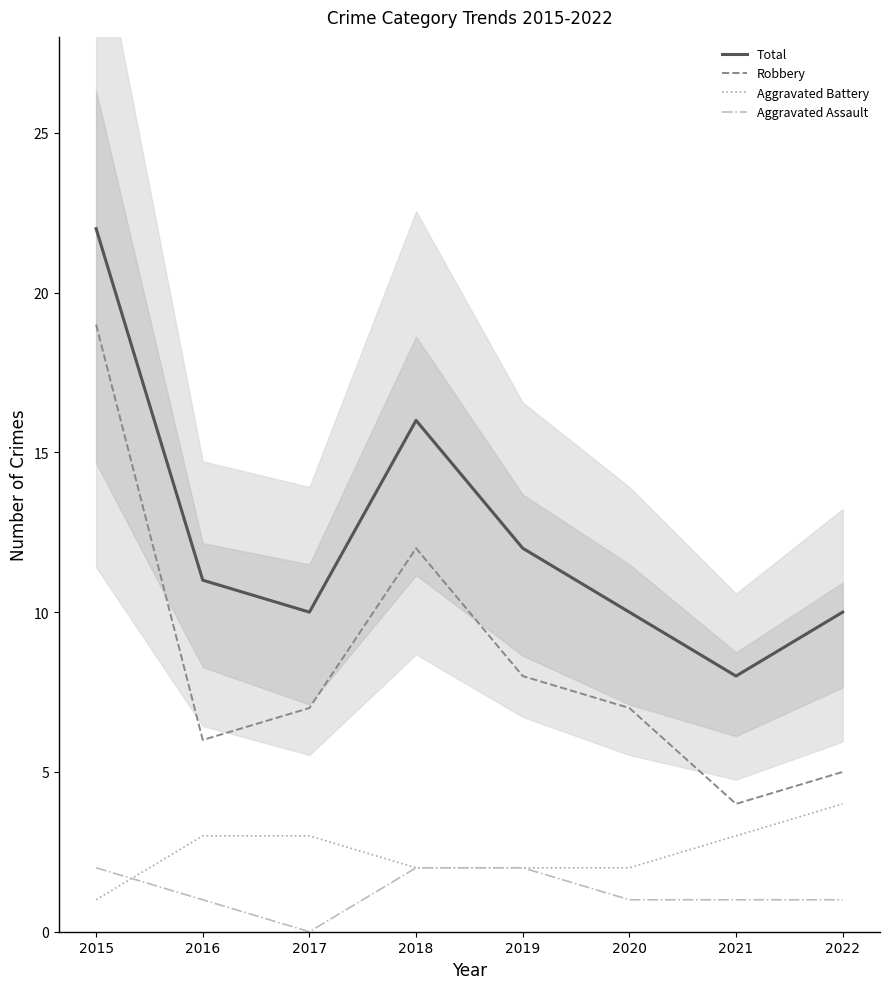

Reading left to right, transcribe all the data shown in this chart.

Total: 22	11	10	16	12	10	8	10
Robbery: 19	6	7	12	8	7	4	5
Aggravated Battery: 1	3	3	2	2	2	3	4
Aggravated Assault: 2	1	0	2	2	1	1	1